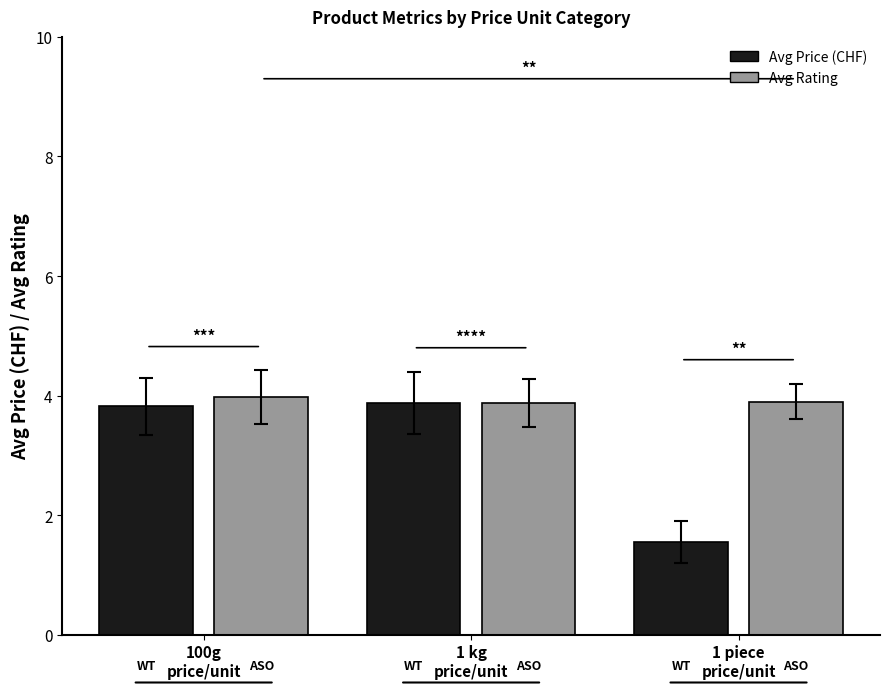

Reading left to right, extract all data points from this chart.

Avg Price (CHF): 100g
price/unit=3.8	1 kg
price/unit=3.9	1 piece
price/unit=1.6
Avg Rating: 100g
price/unit=4.0	1 kg
price/unit=3.9	1 piece
price/unit=3.9